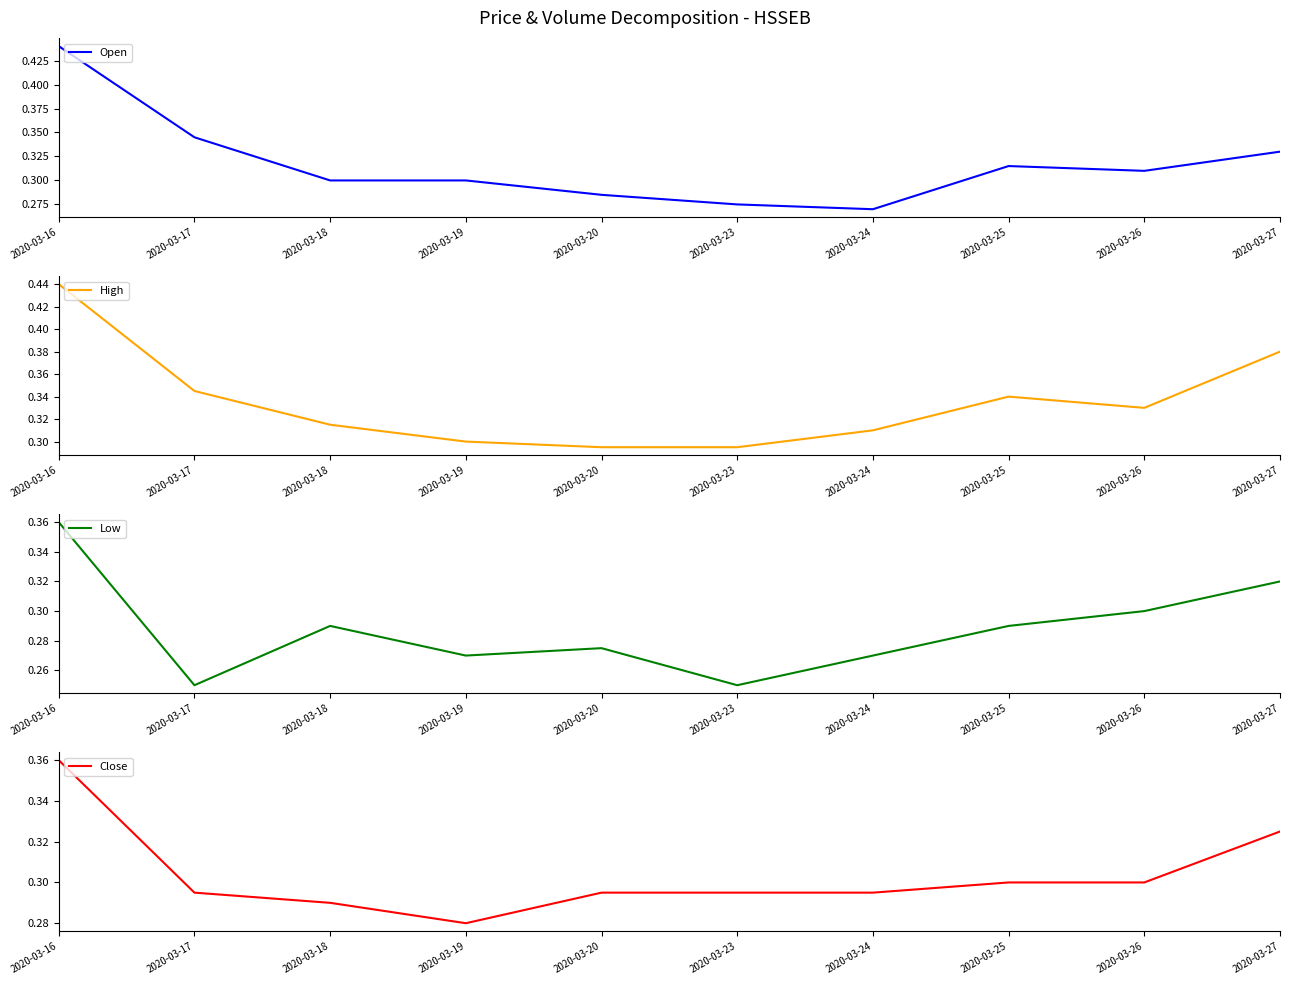

What is the highest value of the Low series?

0.4